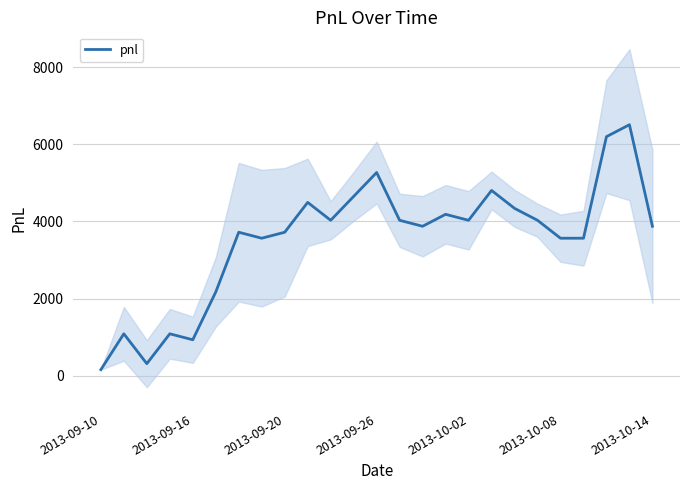

Count the number of data series in this chart.

1